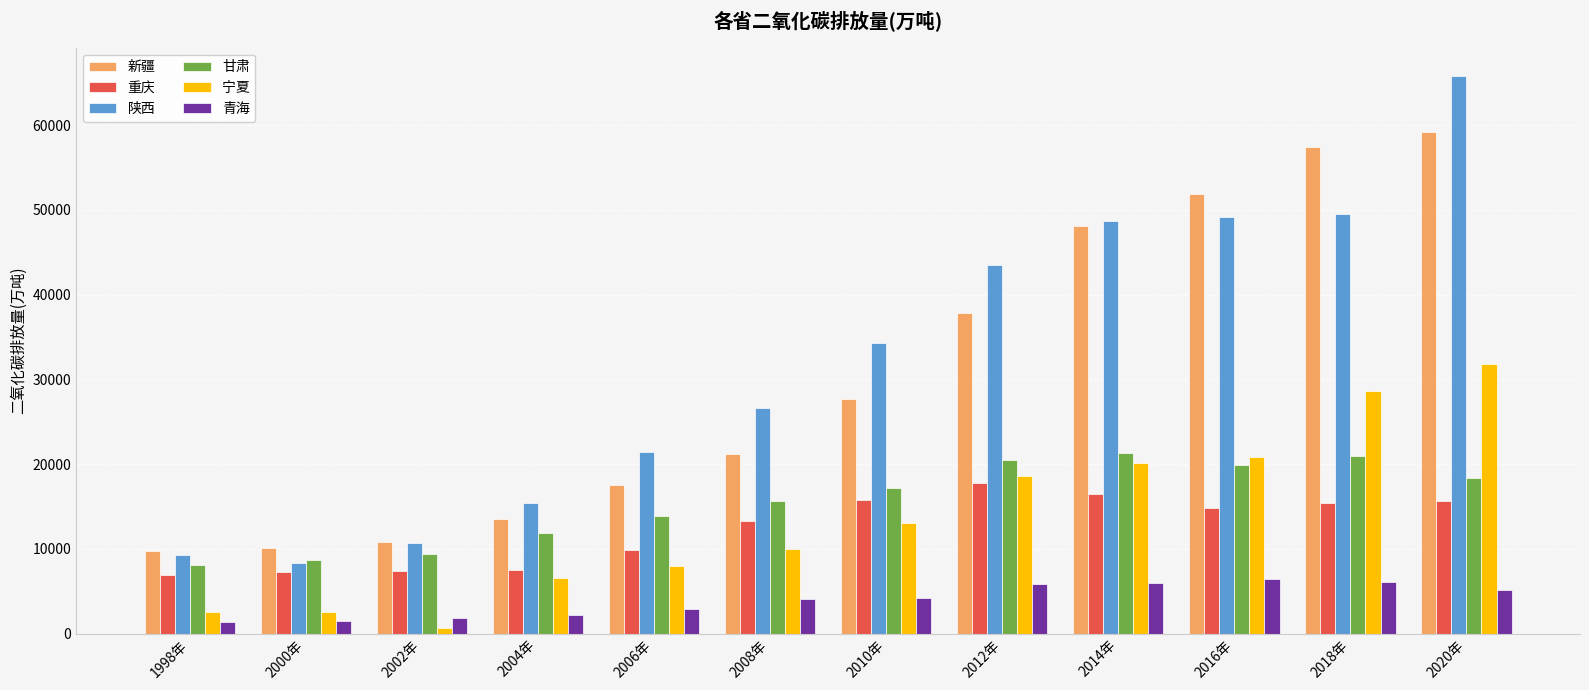

Where does the 甘肃 series first go above 17227?

2010年